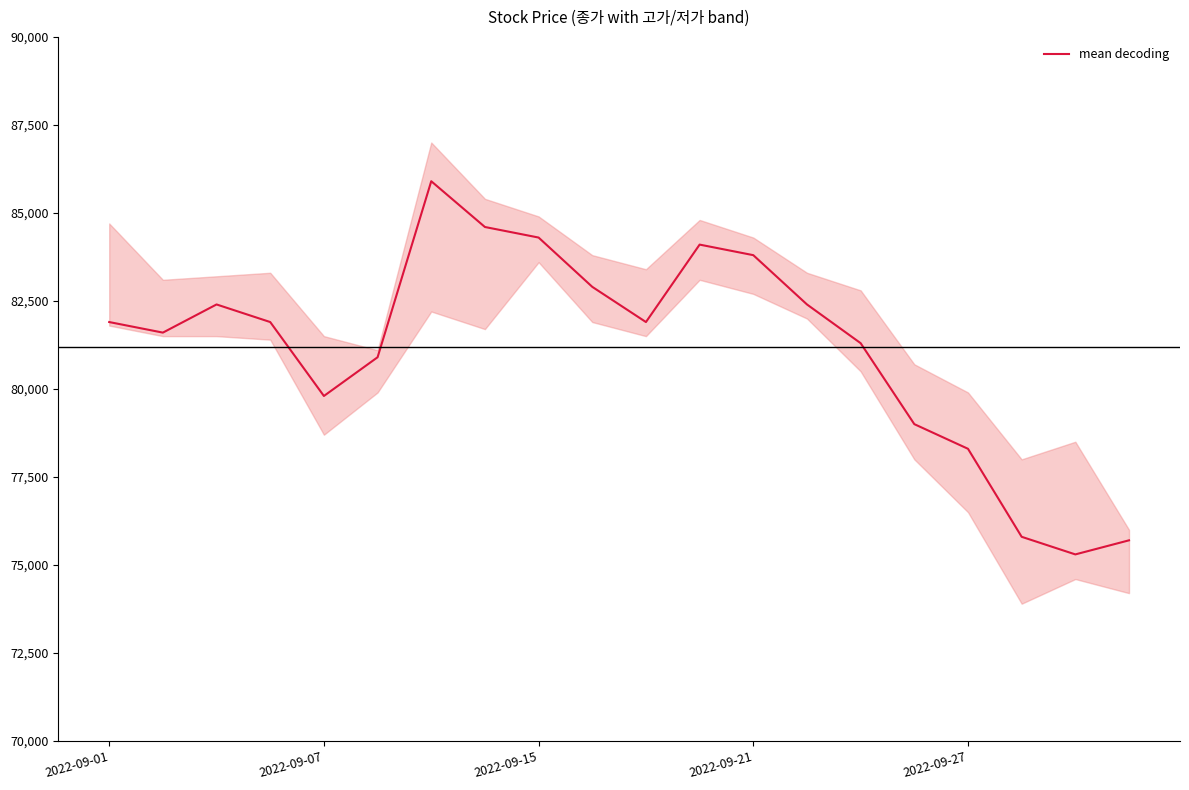

The value of mean decoding at 2022-09-01 is 81900. True or false?

True